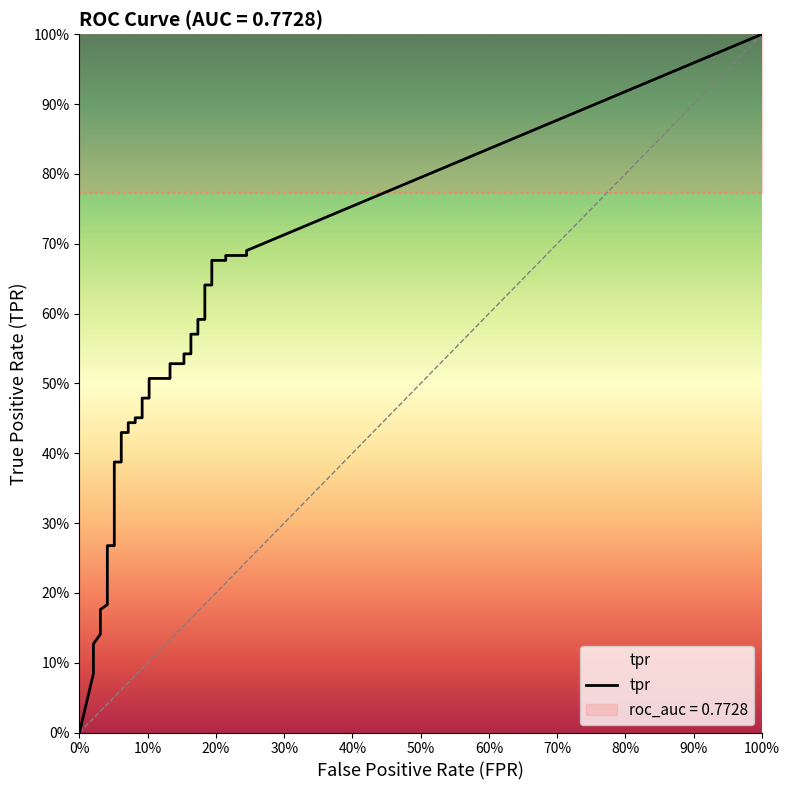

True or false: fpr and tpr cross at least once.

False